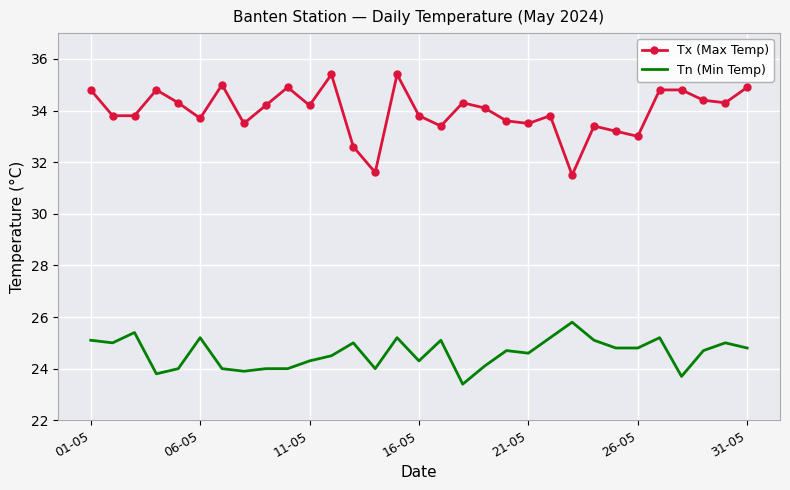

List the series in order of their overall mean, lowest first.

Tn (Min Temp), Tx (Max Temp)